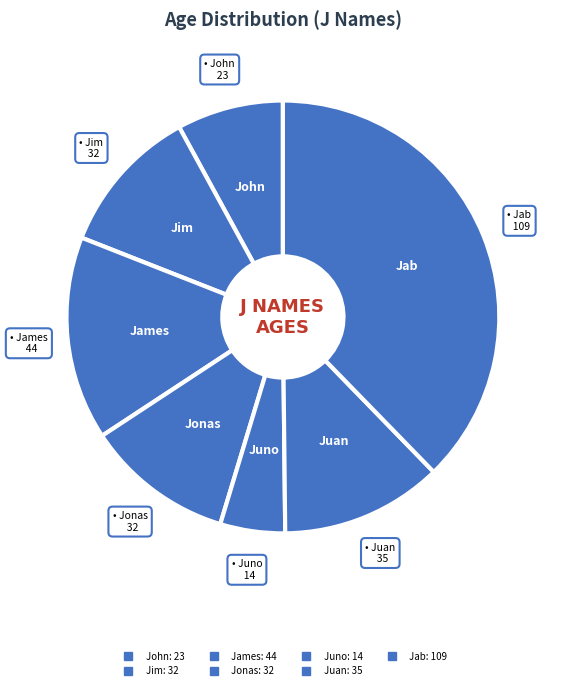

What is the change in value from James to Juno?

-30